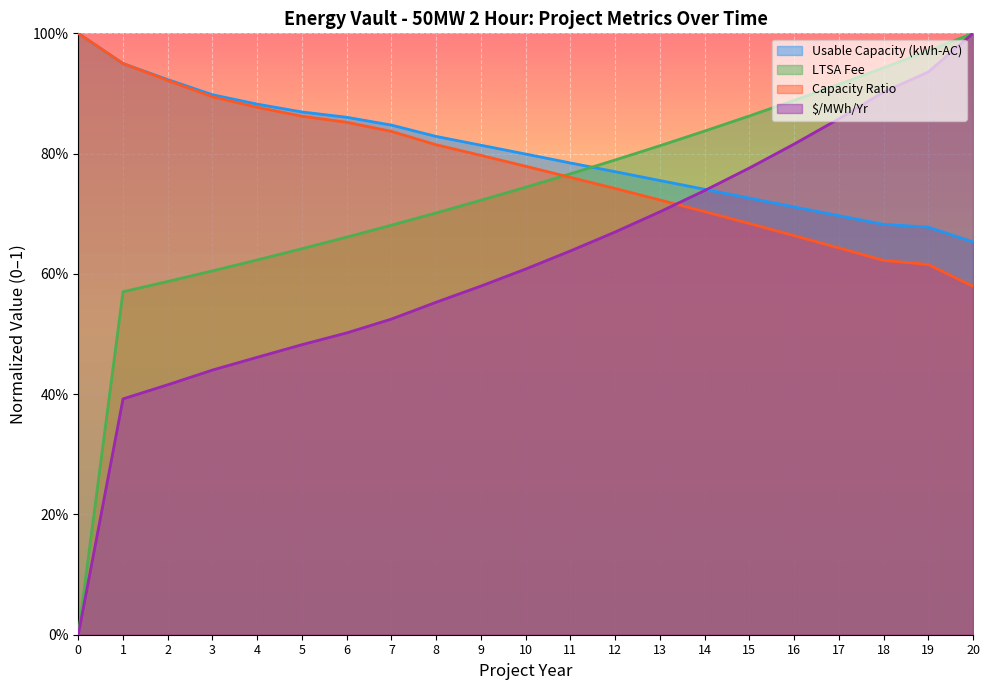

Is it true that $/MWh/Yr equals 0.7 at 4?

False